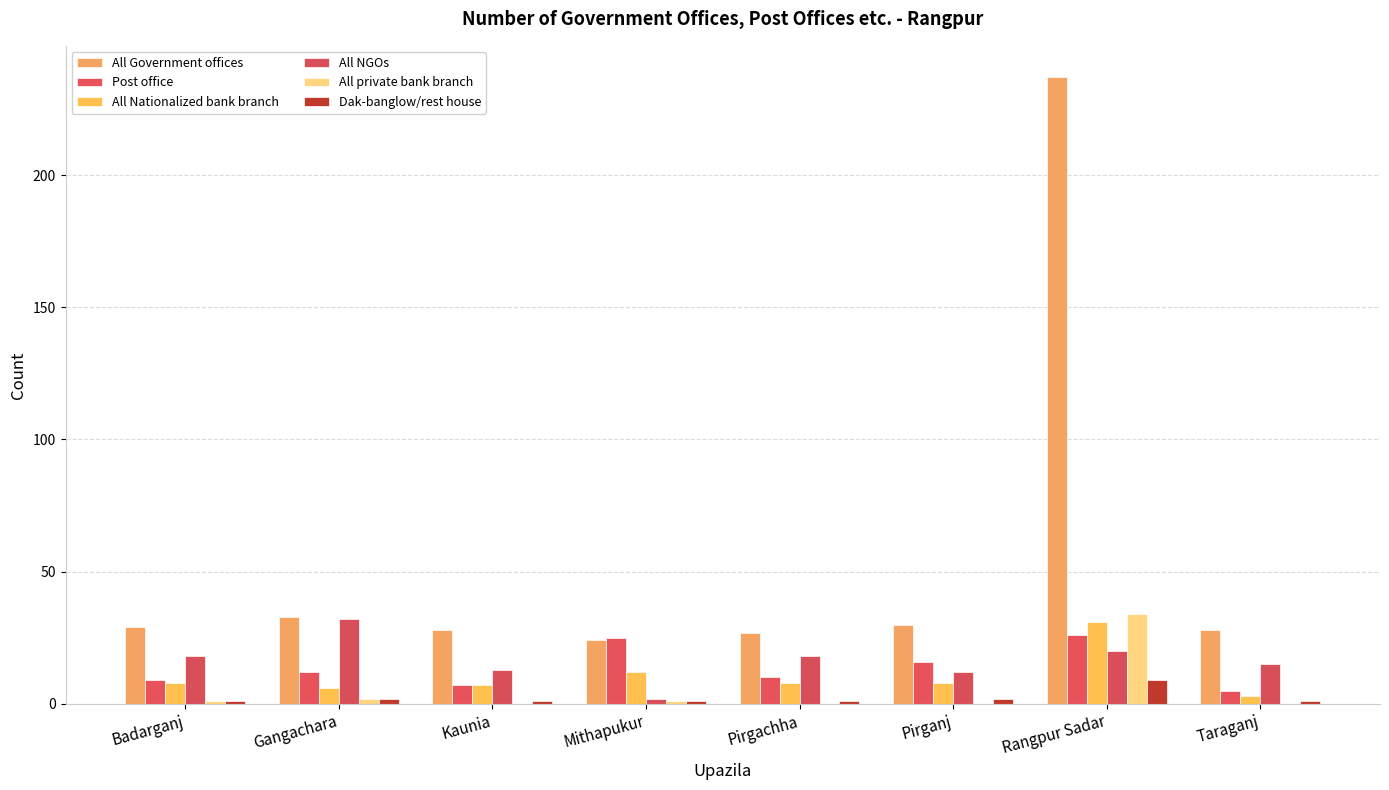

How many groups of bars are there?

8